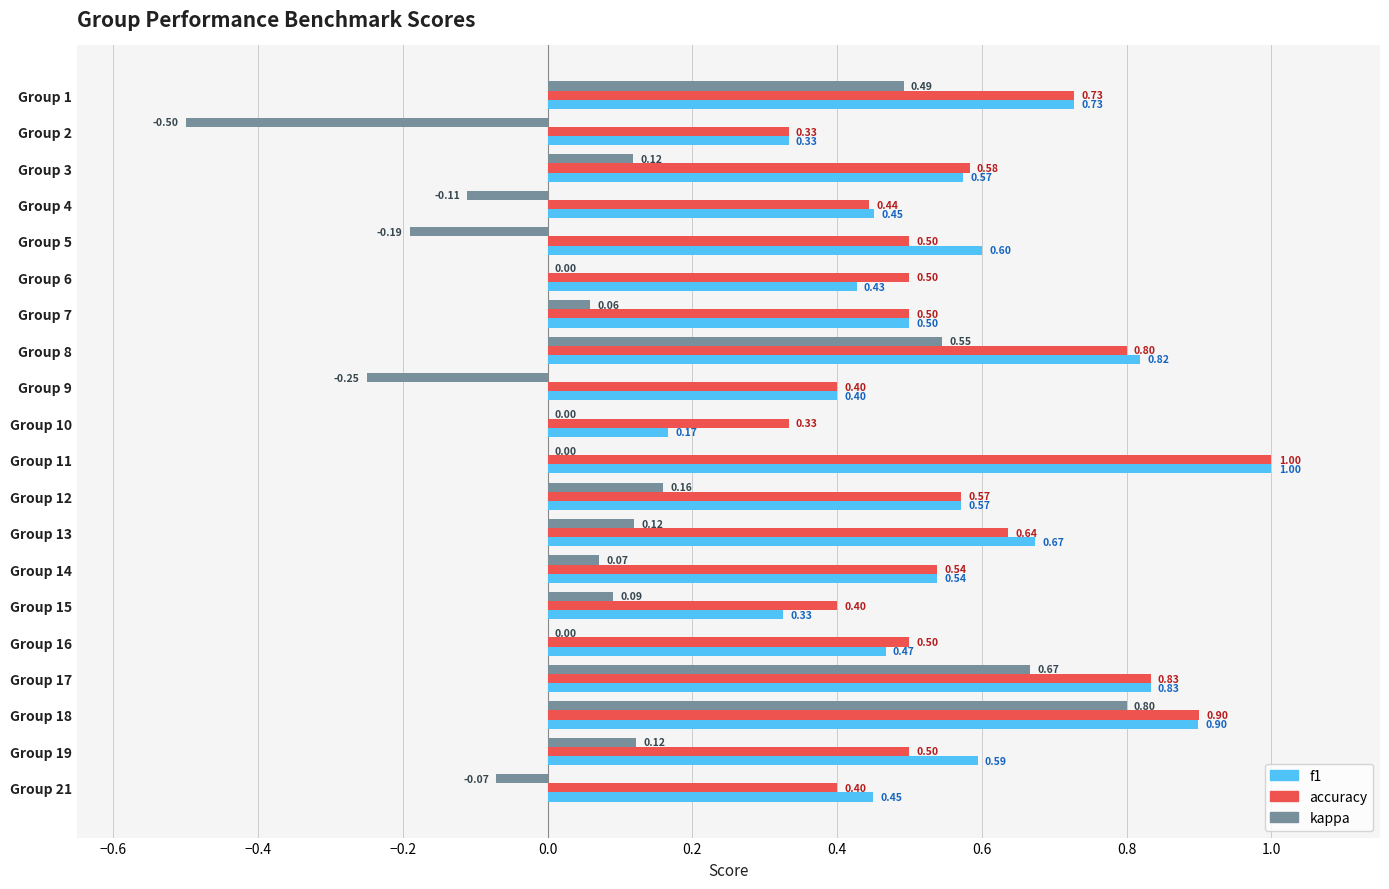

What is the sum of the accuracy values at Group 11 and Group 2?

1.3